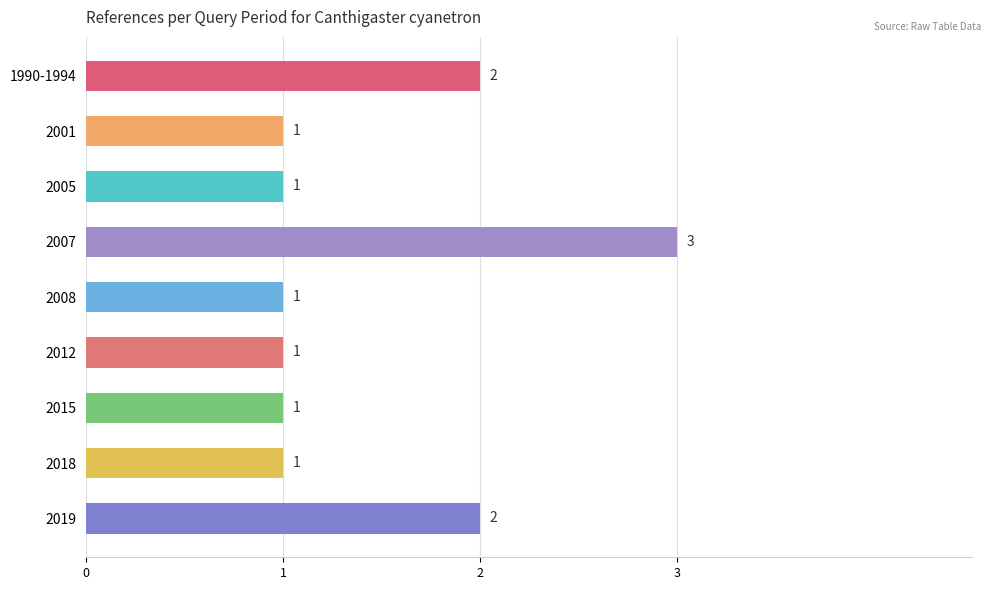

What is the difference between the second highest and minimum values?

1